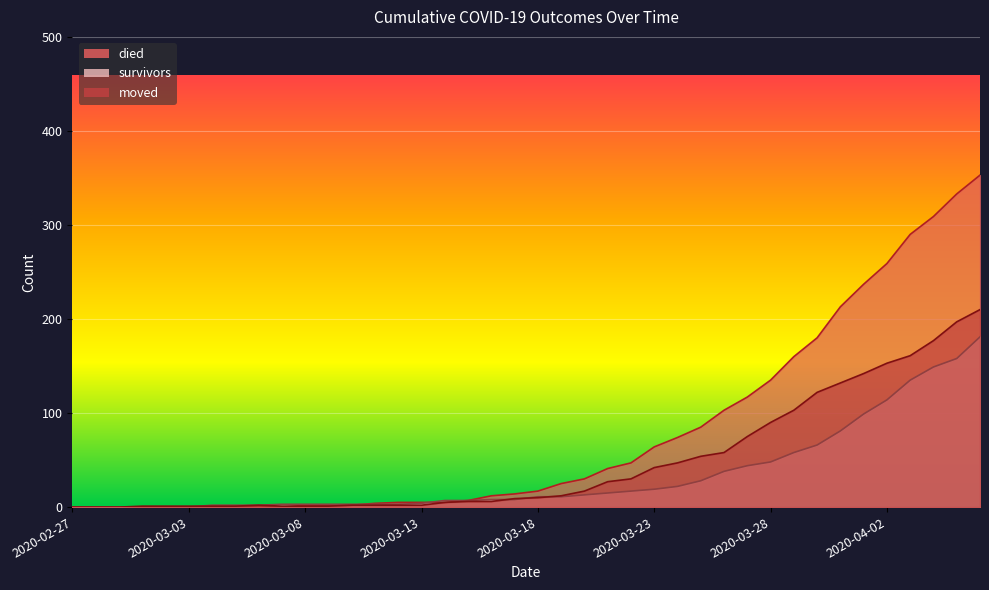

Is it true that moved equals 149 at 2020-03-28?

False